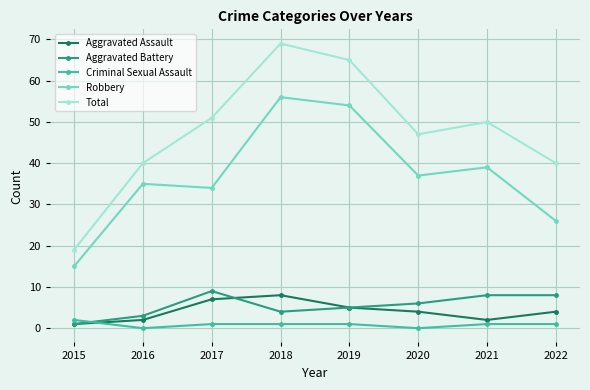

How many interior local valleys does the Aggravated Assault series have?

1